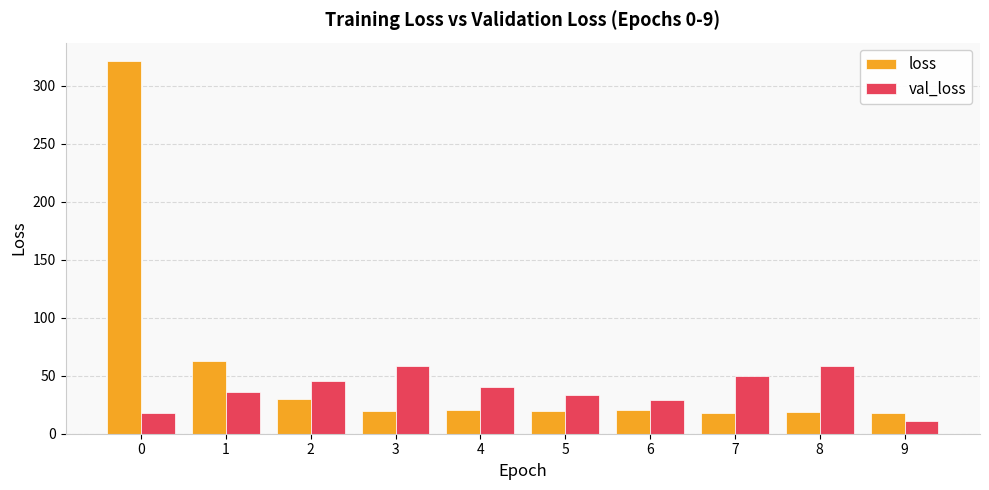

True or false: val_loss has a value of 58.1 at 8.

True